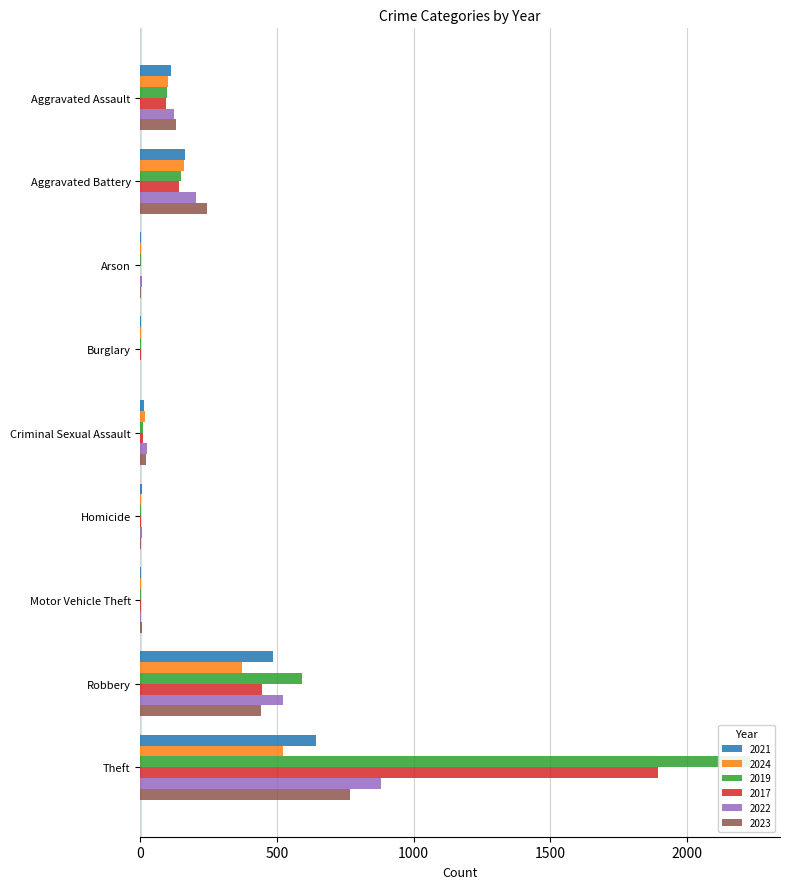

Rank the categories by 2019 value from lowest to highest.

Arson, Burglary, Motor Vehicle Theft, Homicide, Criminal Sexual Assault, Aggravated Assault, Aggravated Battery, Robbery, Theft